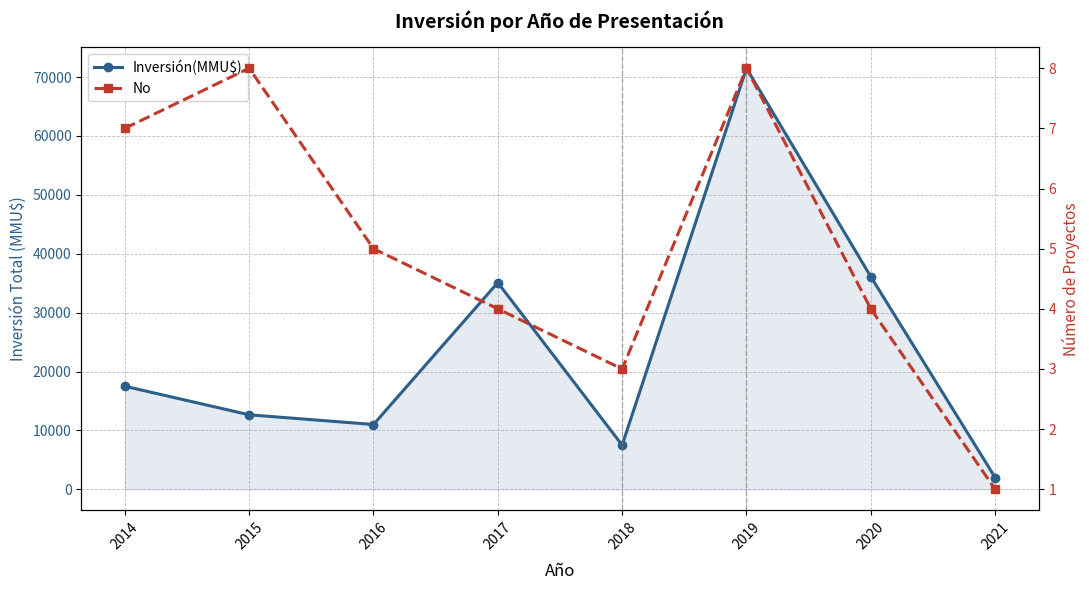

What value does the Inversión(MMU$) series have at 2017?

35100